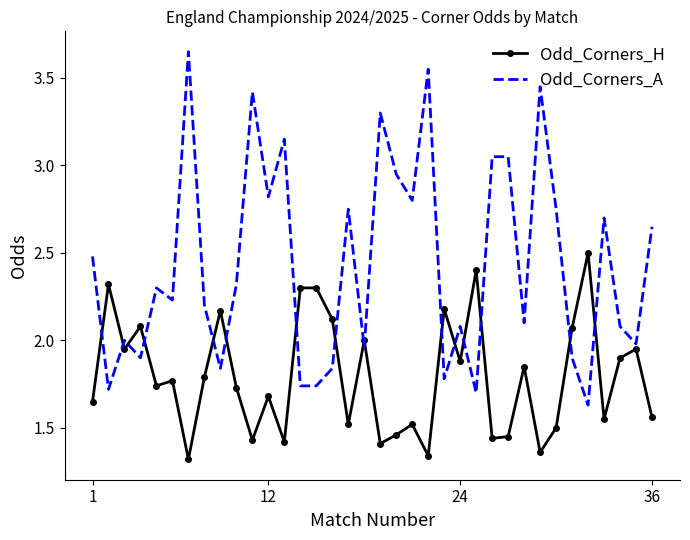

What is the difference between the maximum and minimum values in the Odd_Corners_H series?

1.2